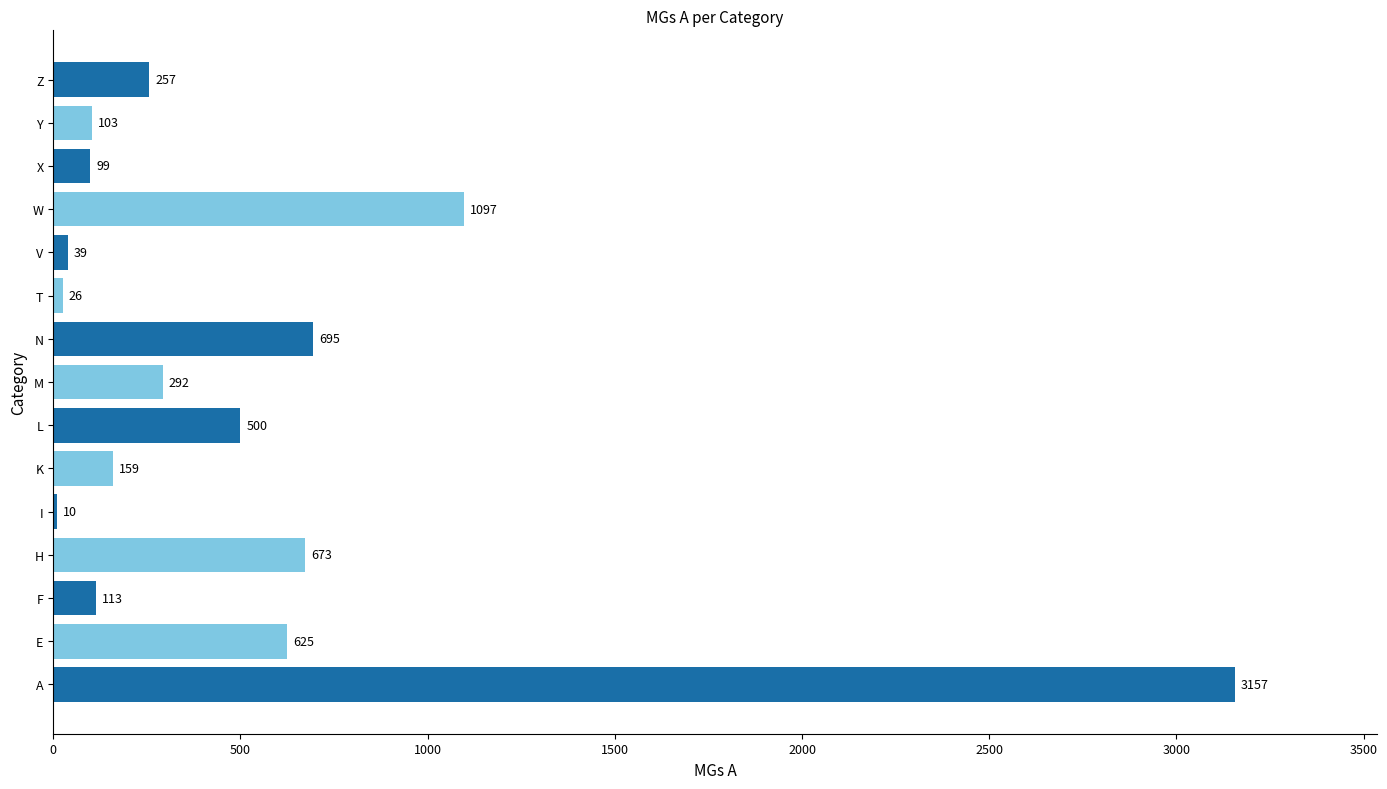

What is the sum of all values?

7845